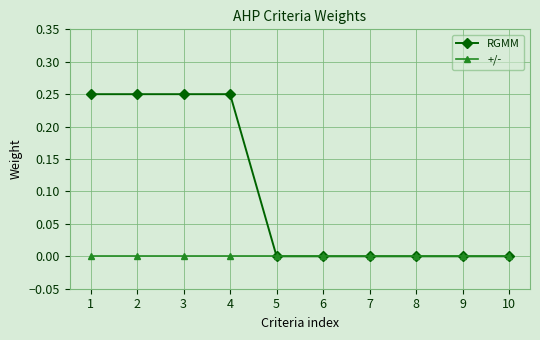

Rank the series by their average value, from lowest to highest.

+/-, RGMM